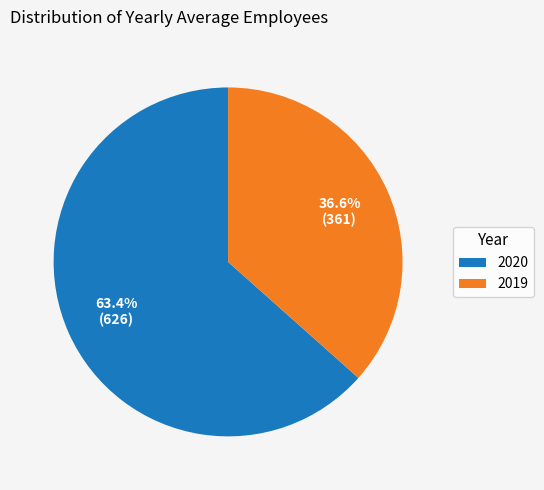

Combined, do 2019 and 2020 account for over 50%?

Yes